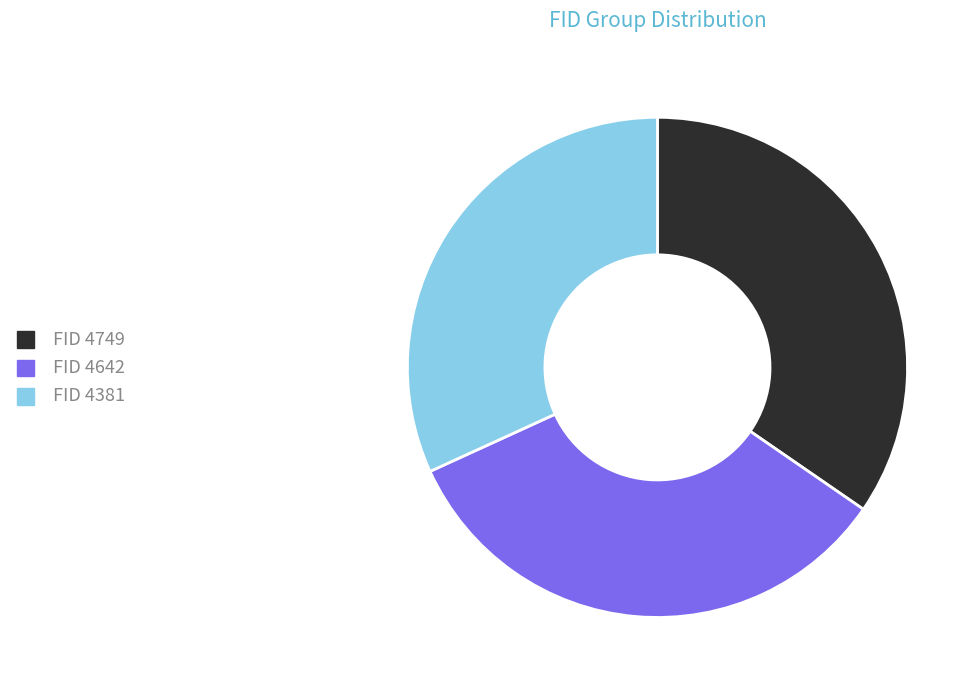

Is there any slice that represents more than half of the pie?

No